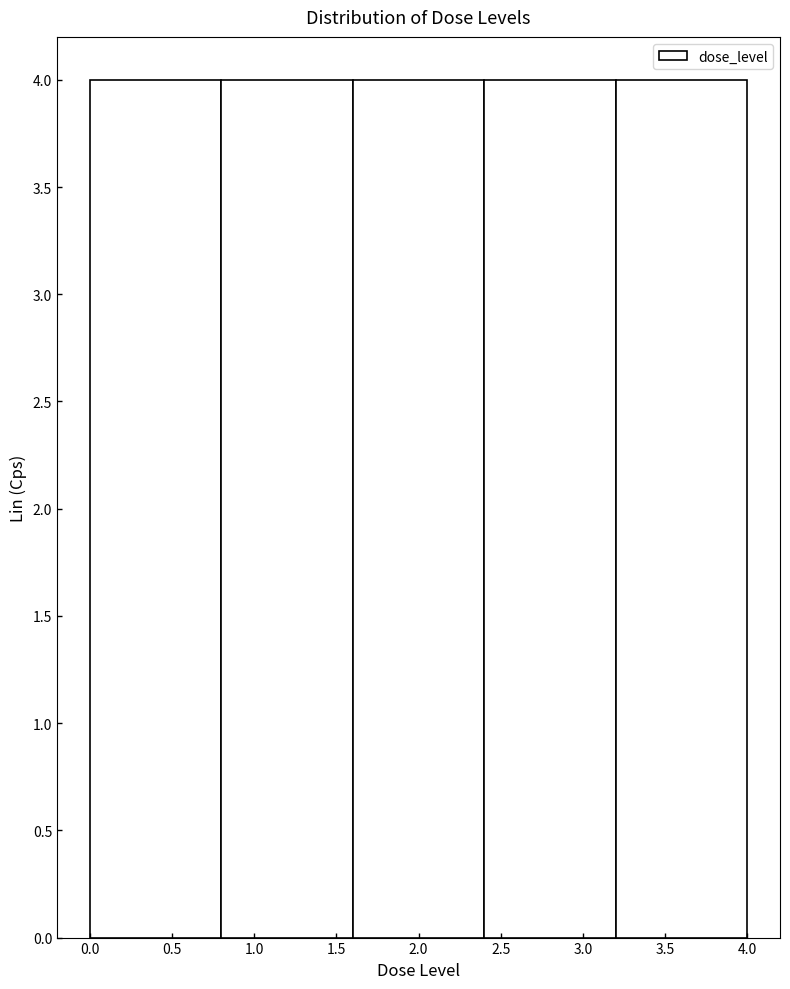

What is the height of the bar covering 0.0 to 0.8 on the x-axis? The values are not printed on the chart, so give them approximately, as read against the axis.

4